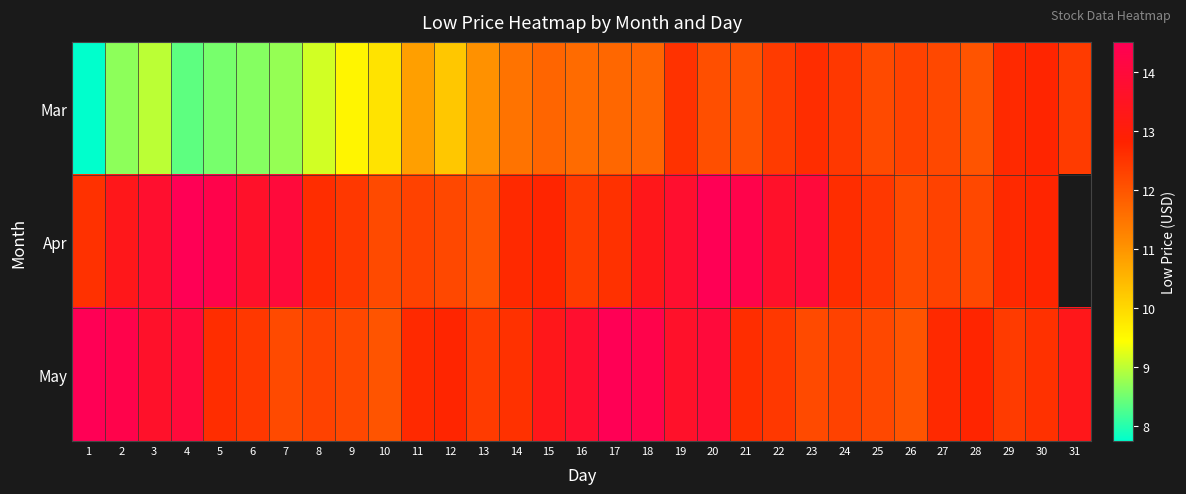

What is the difference between the second highest and second lowest values in the Mar series?

4.3